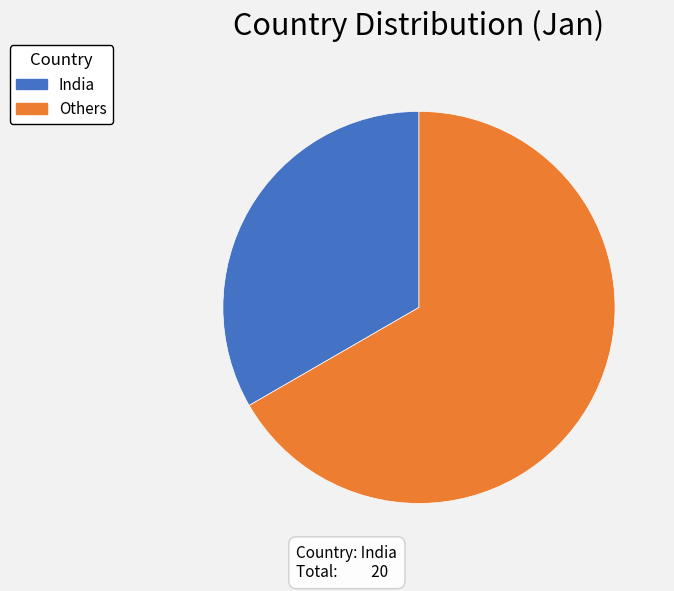

Rank the categories by value from highest to lowest.

Others, India